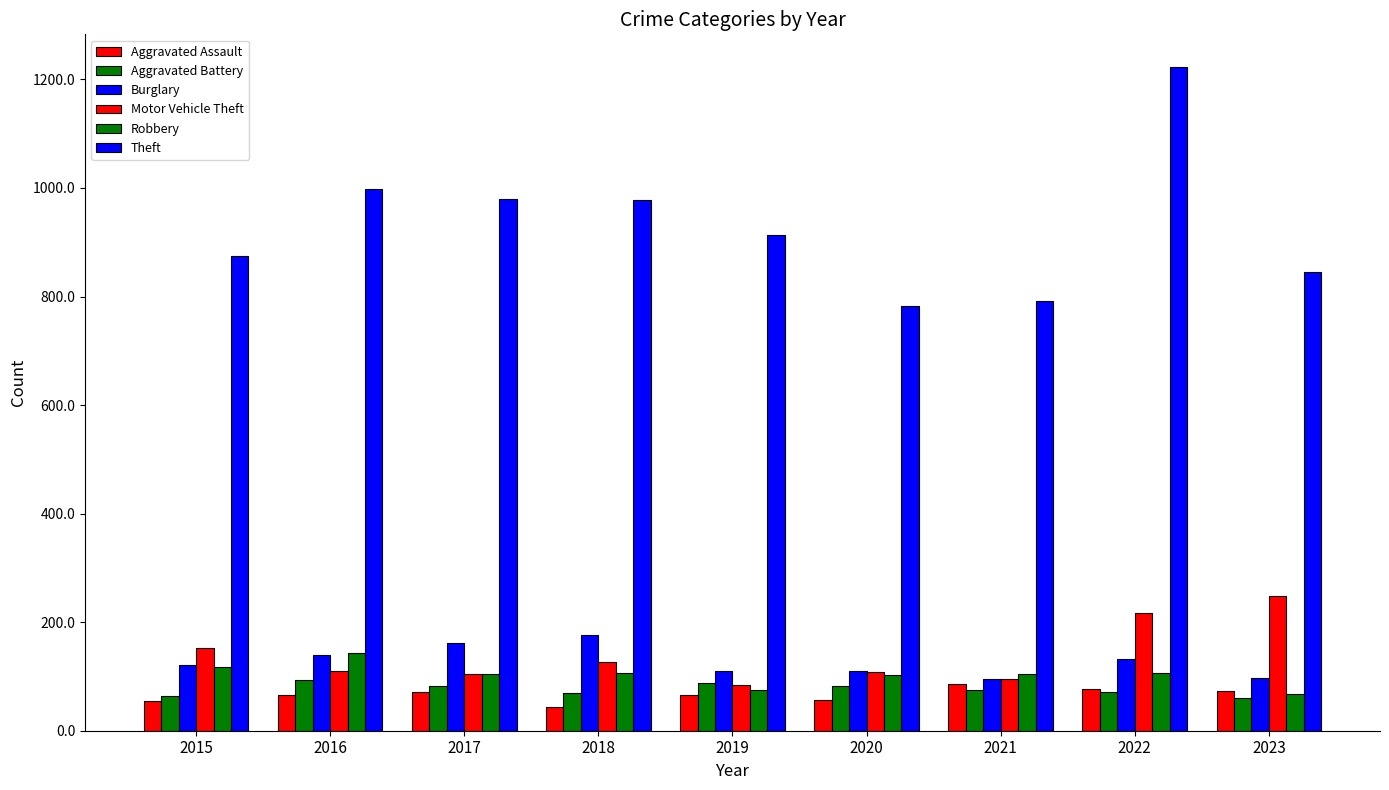

What is the difference between the Aggravated Battery values at 2021 and 2020?

7